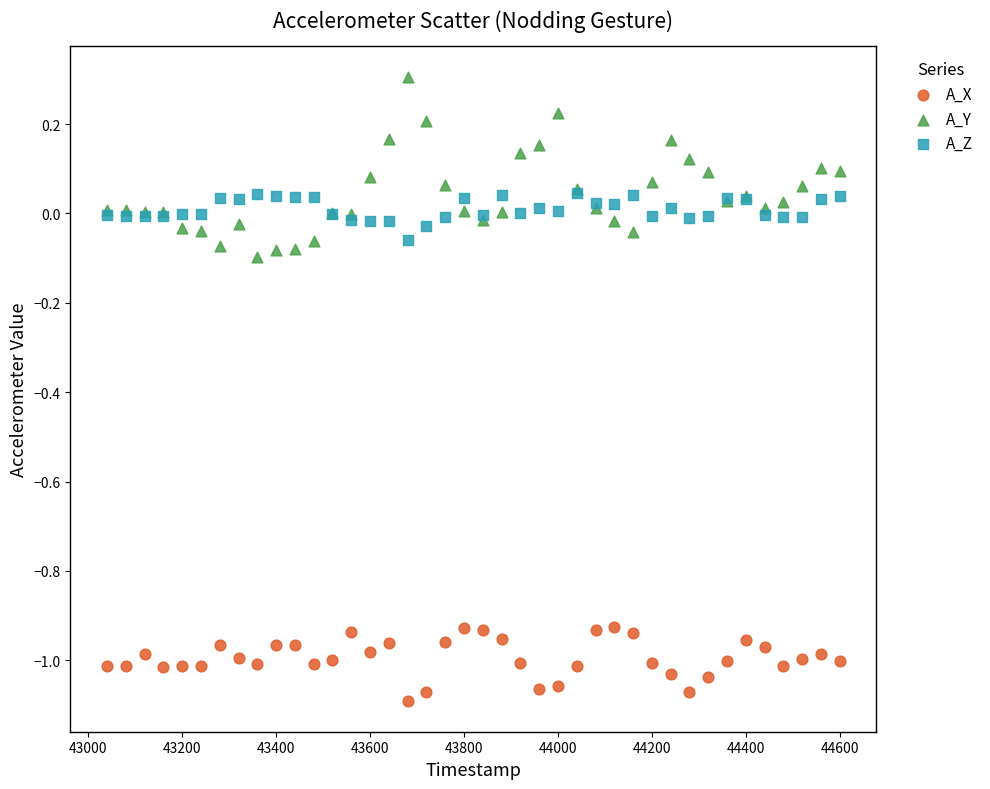

What are all the series names shown in the legend?

A_X, A_Y, A_Z